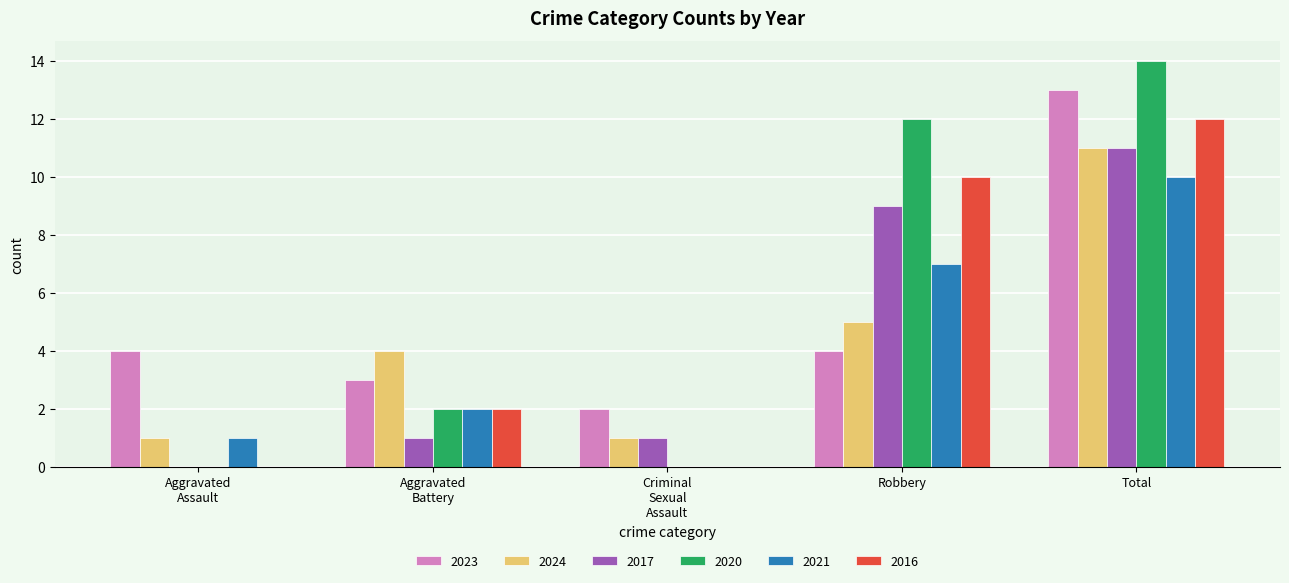

What is the sum of all 2017 values?

22